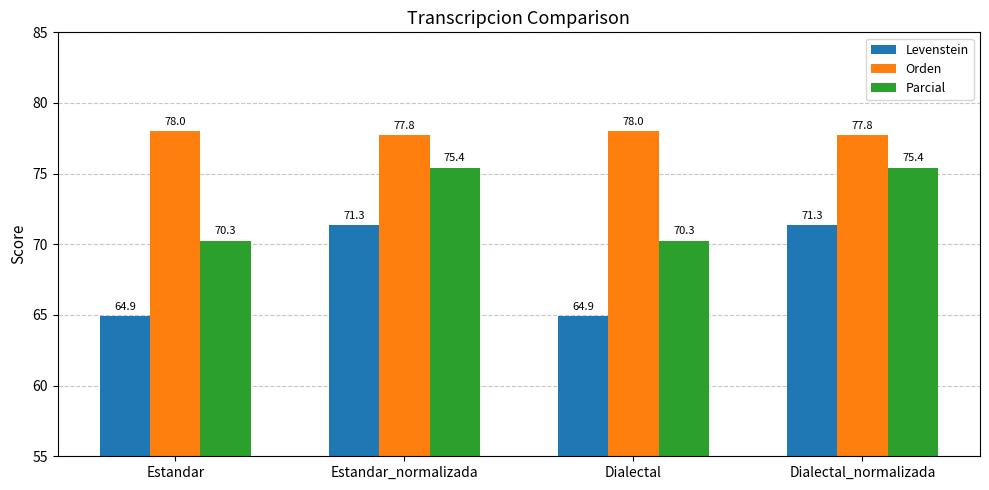

List the series in order of their peak value, lowest first.

Levenstein, Parcial, Orden